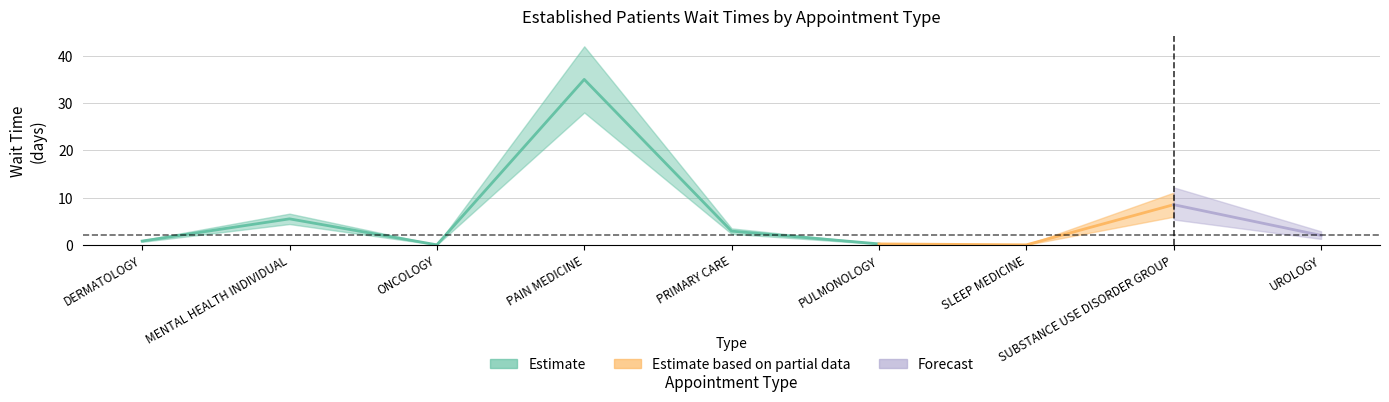

Does the chart have visible grid lines?

Yes